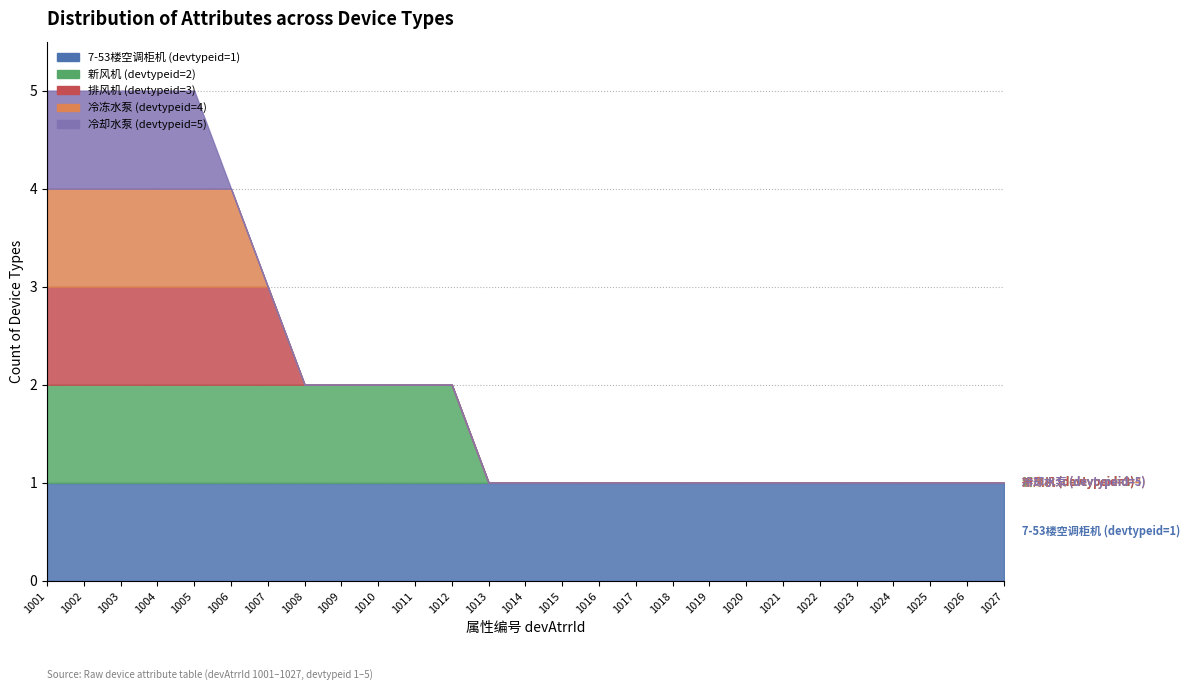

Which series has the largest total across all categories?

7-53楼空调柜机 (devtypeid=1)